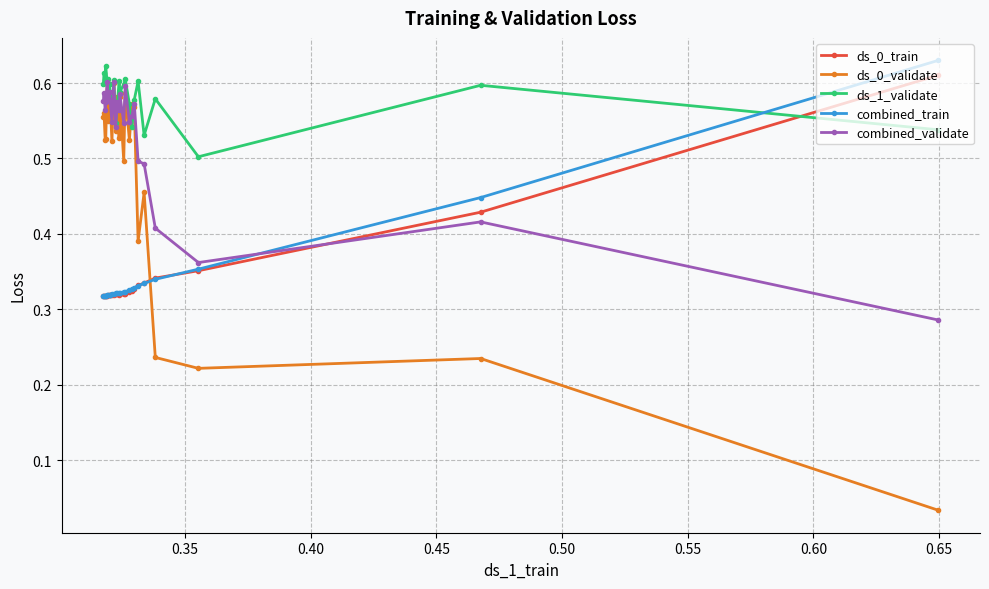

At how many categories does at least one series exceed 0?

25